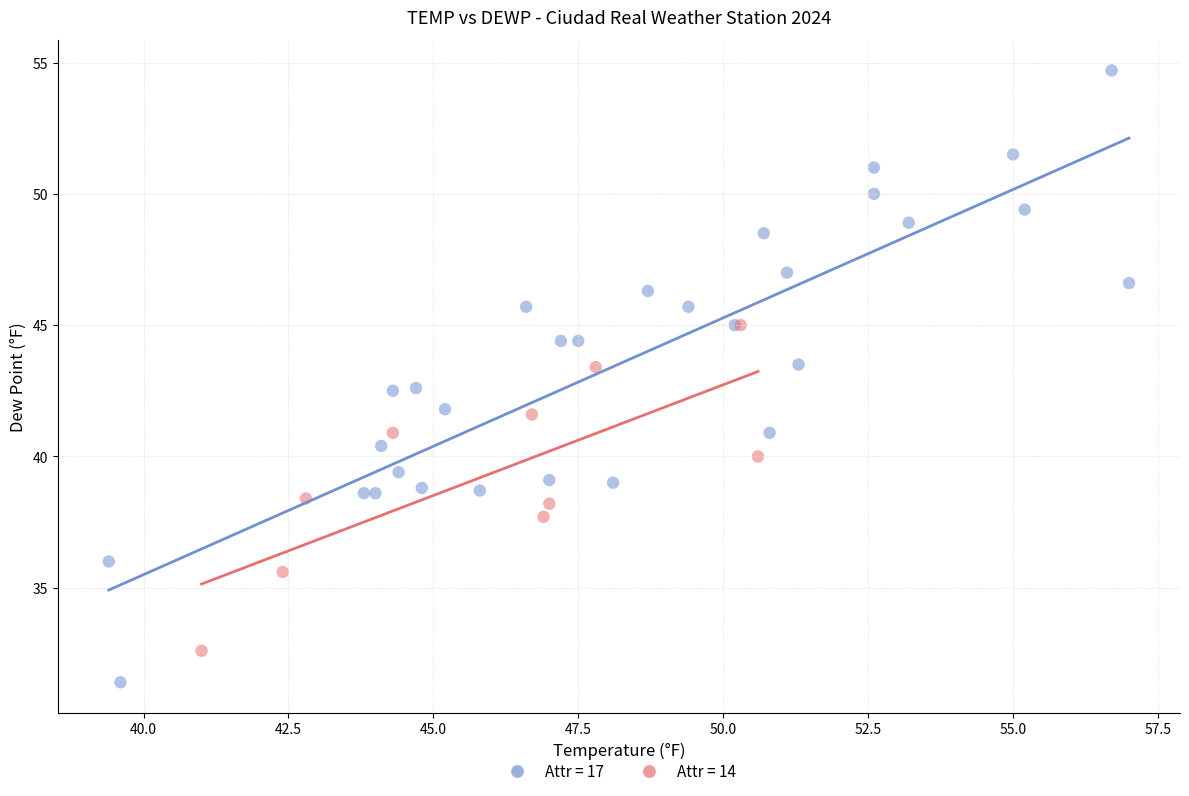

Which series has the largest Y range (max minus min)?

Attr = 17